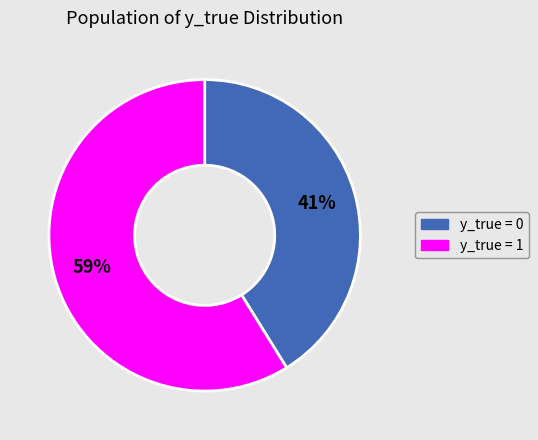

Count the number of slices in the pie.

2